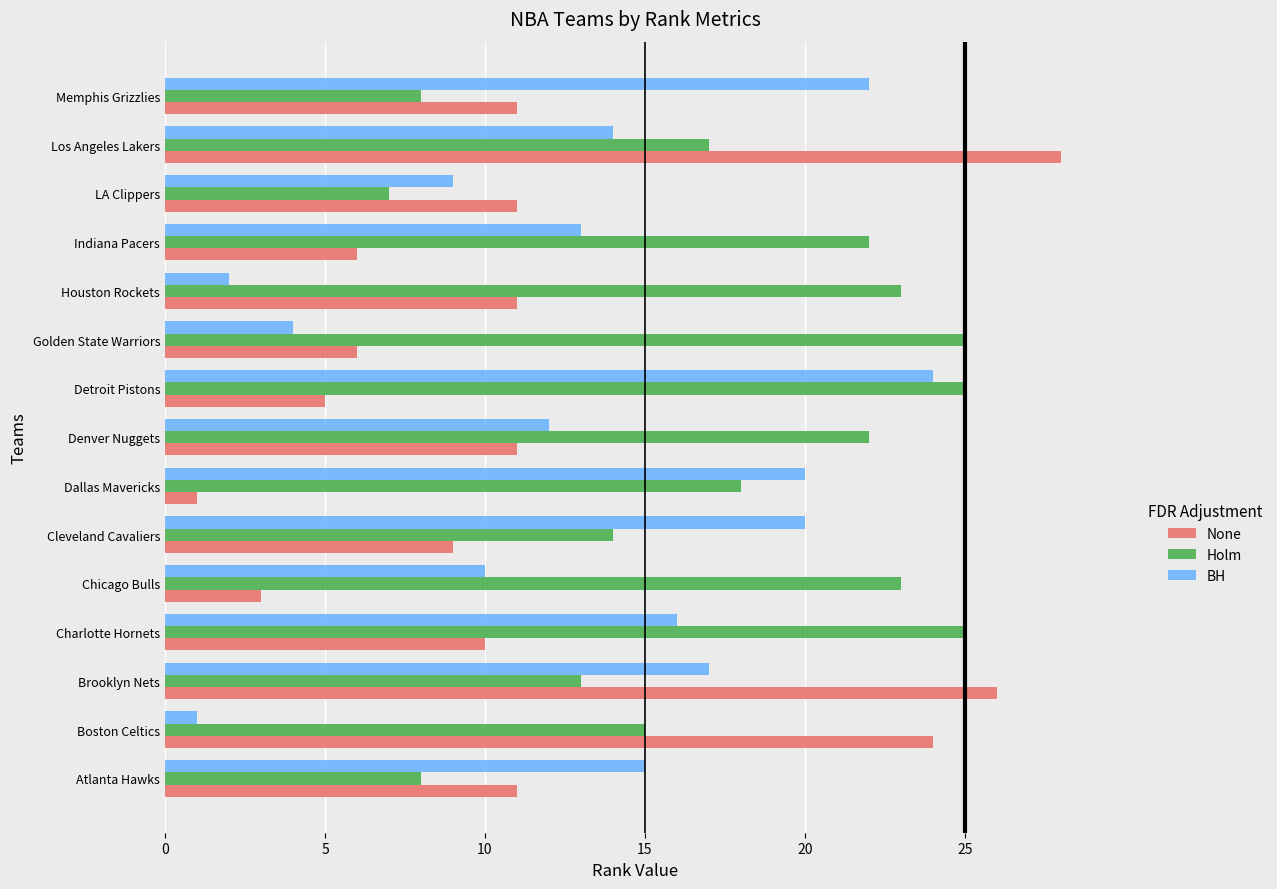

List the series in order of their overall mean, lowest first.

None, BH, Holm